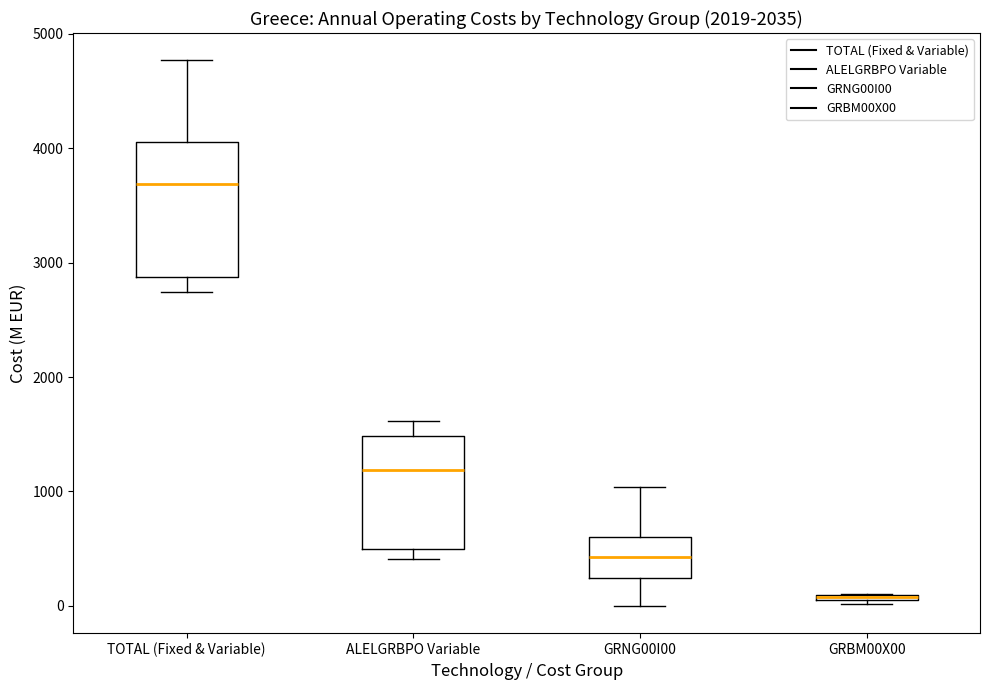

Comparing the boxes themselves (not the whiskers), which one is the tallest?

TOTAL (Fixed & Variable)